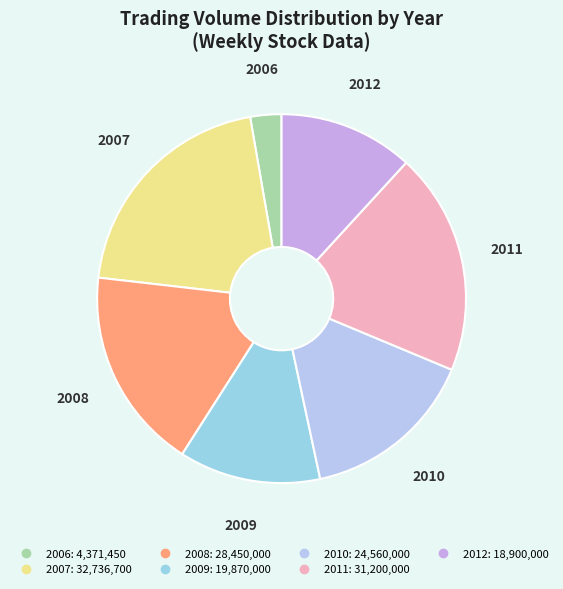

How many slices are in this pie chart?

7